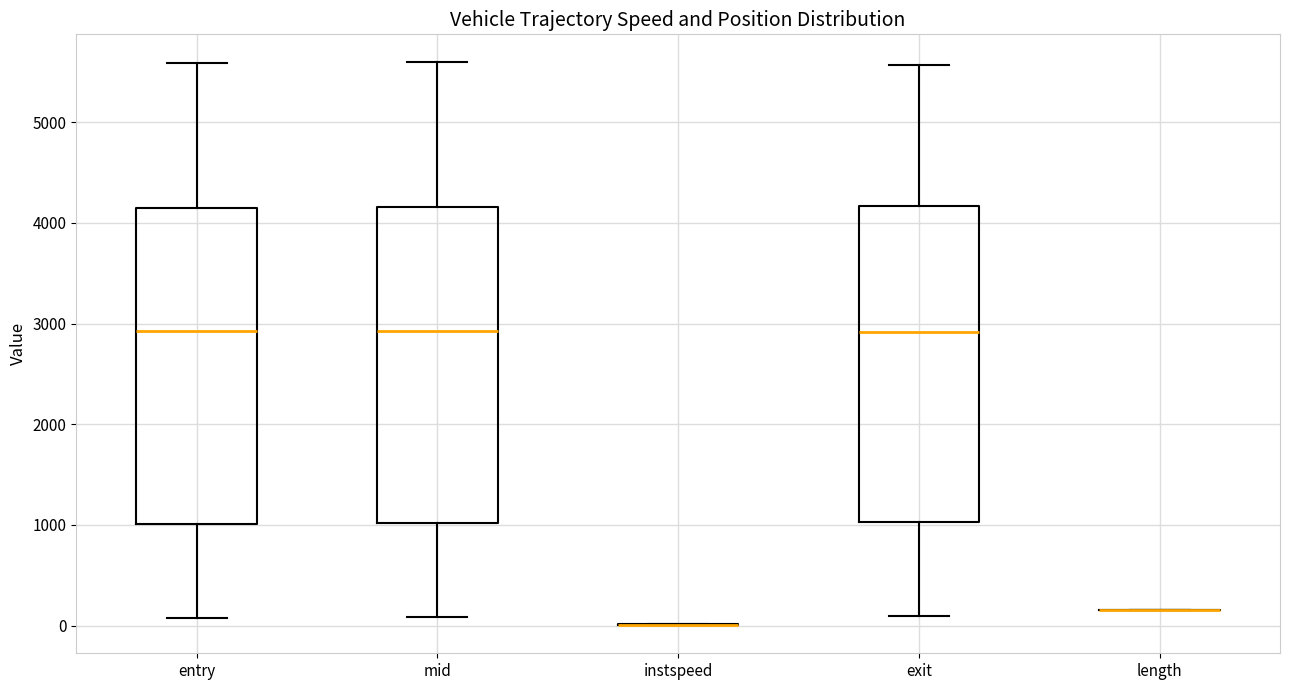

Reading left to right, read every box against the y-axis: the position of its median line, the range the box covers, and the ends of its whiskers. The values are not printed on the chart, so give them approximately, as read against the axis.

entry: median 2900, box 1000 to 4200, whiskers 100 to 5600
mid: median 2900, box 1000 to 4200, whiskers 100 to 5600
instspeed: box collapsed to a line at 0, whiskers 0 to 0
exit: median 2900, box 1000 to 4200, whiskers 100 to 5600
length: box collapsed to a line at 200, whiskers 200 to 200